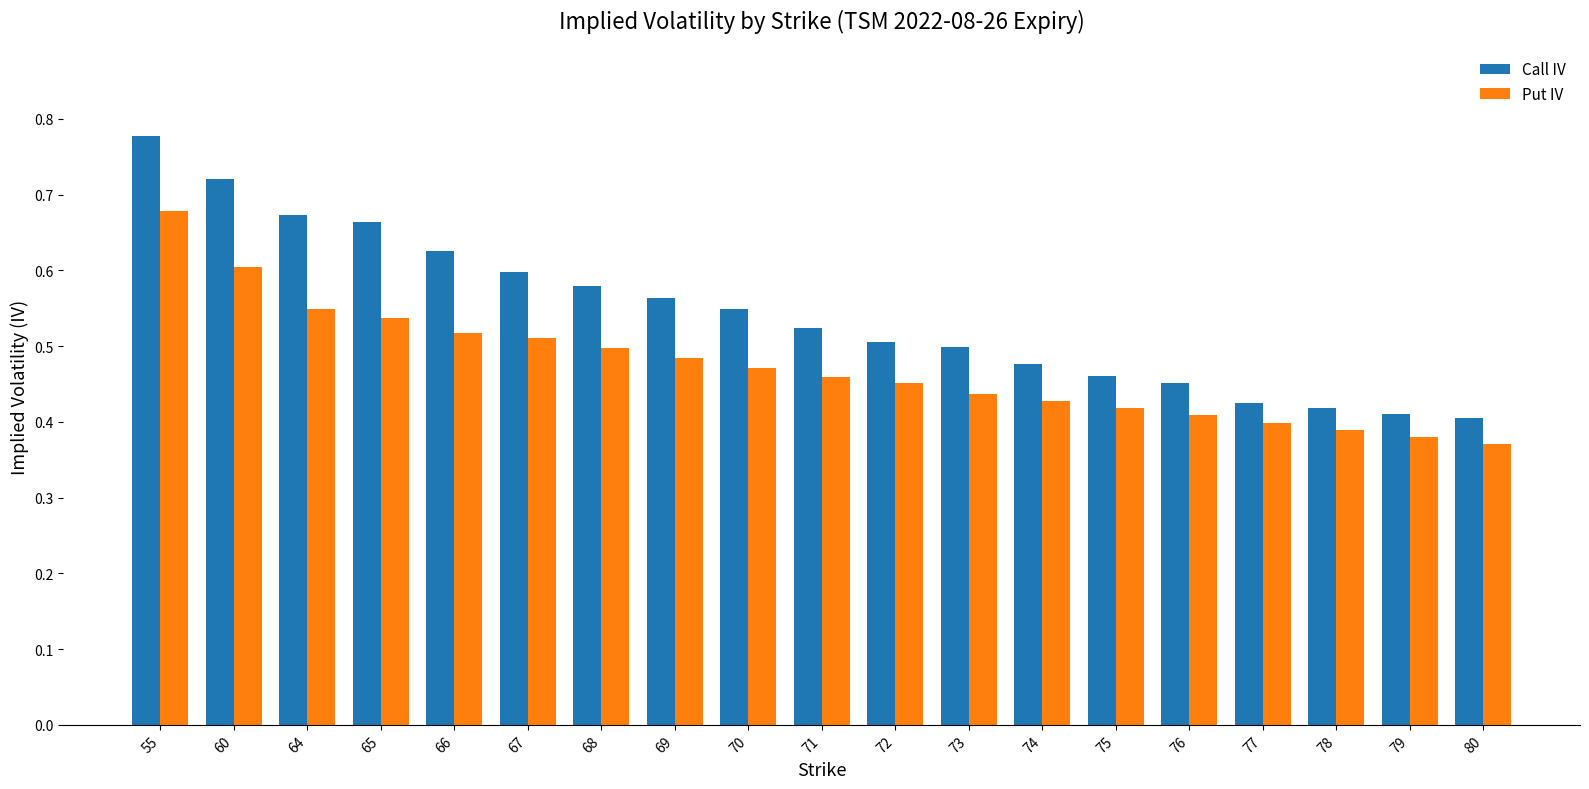

Which series has the largest total across all categories?

Call IV